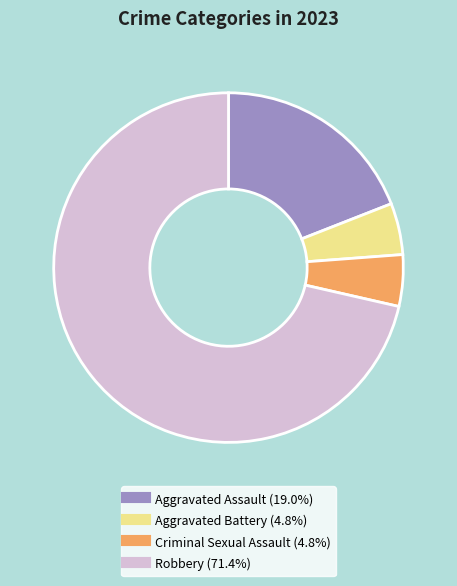

Which category has the biggest portion of the pie?

Robbery